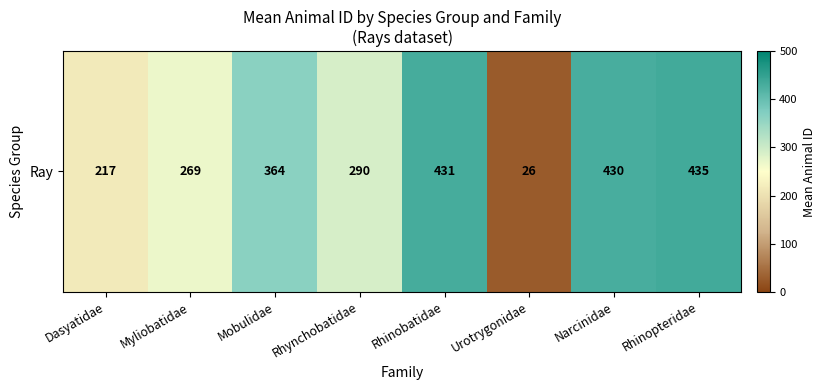

Rank the categories by value from highest to lowest.

Rhinopteridae, Rhinobatidae, Narcinidae, Mobulidae, Rhynchobatidae, Myliobatidae, Dasyatidae, Urotrygonidae